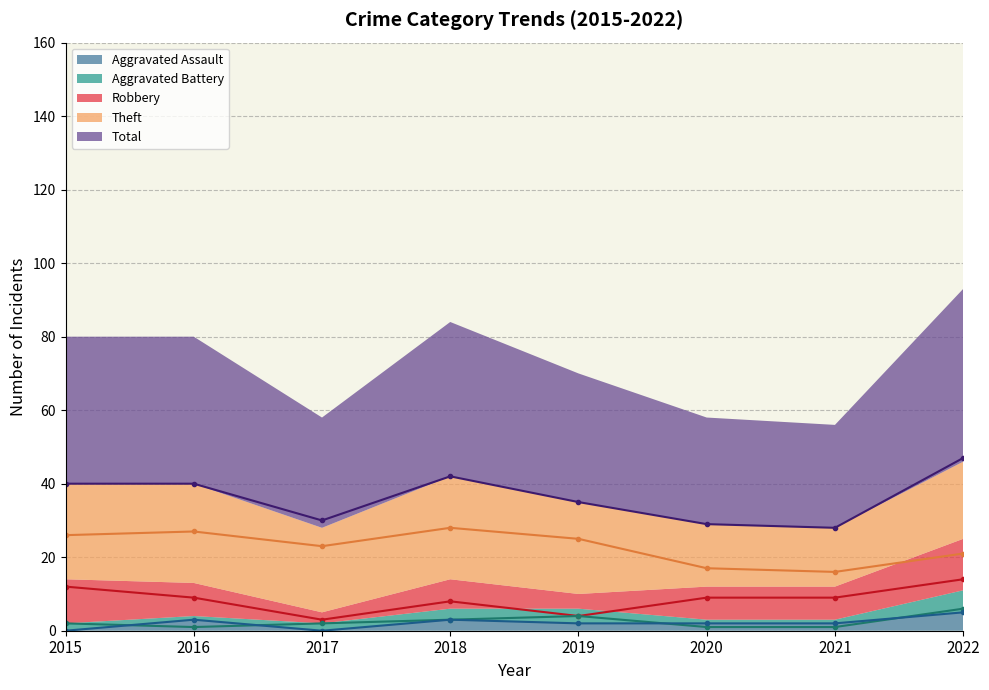

How many lines are shown in the chart?

5